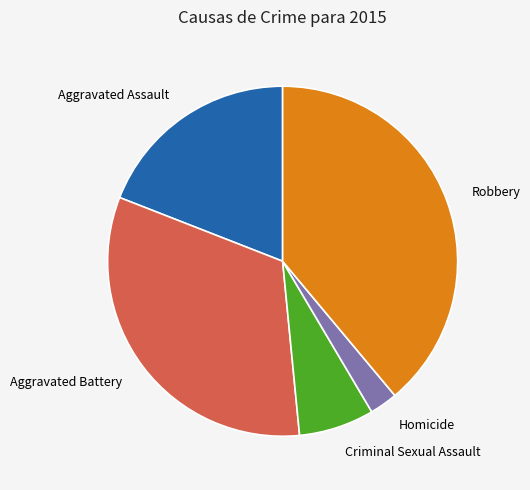

Rank the categories by value from highest to lowest.

Robbery, Aggravated Battery, Aggravated Assault, Criminal Sexual Assault, Homicide